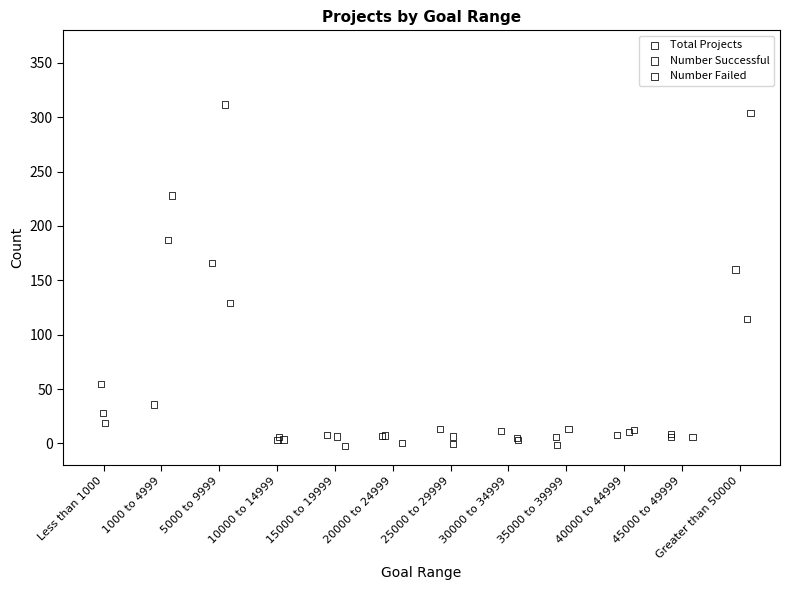

Which series contains the highest Y value?

Total Projects